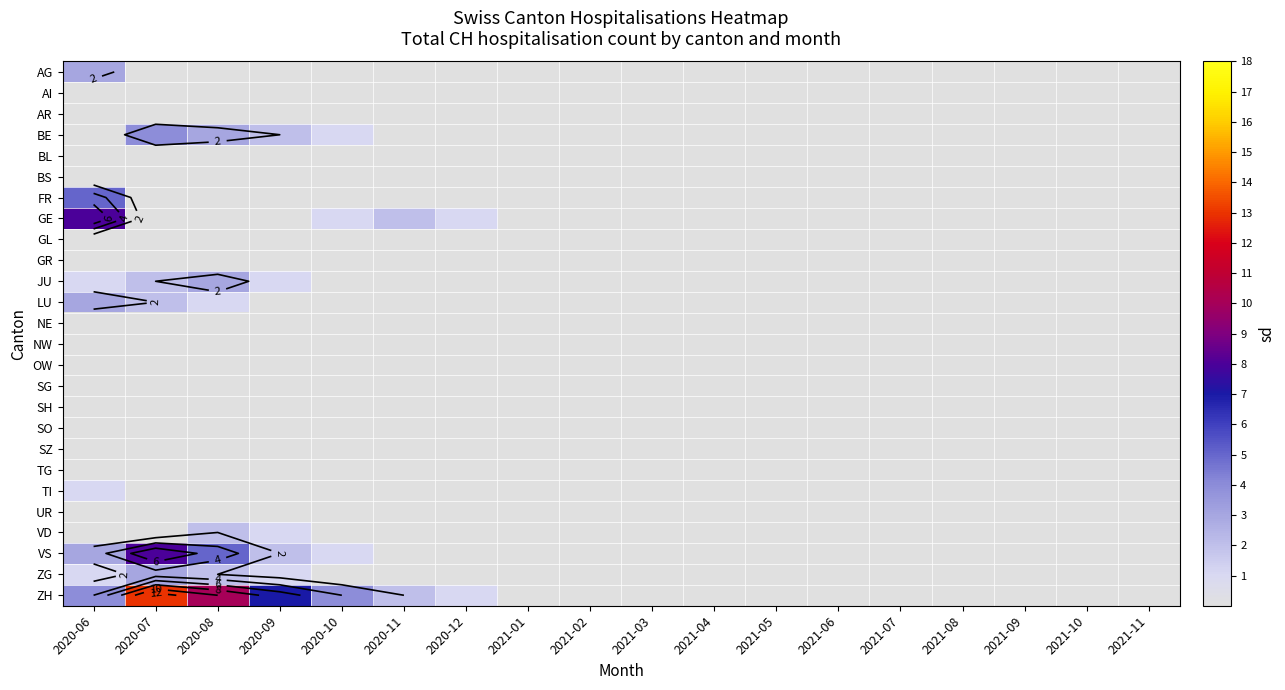

Which series changed the most between 2021-01 and 2021-08?

AG